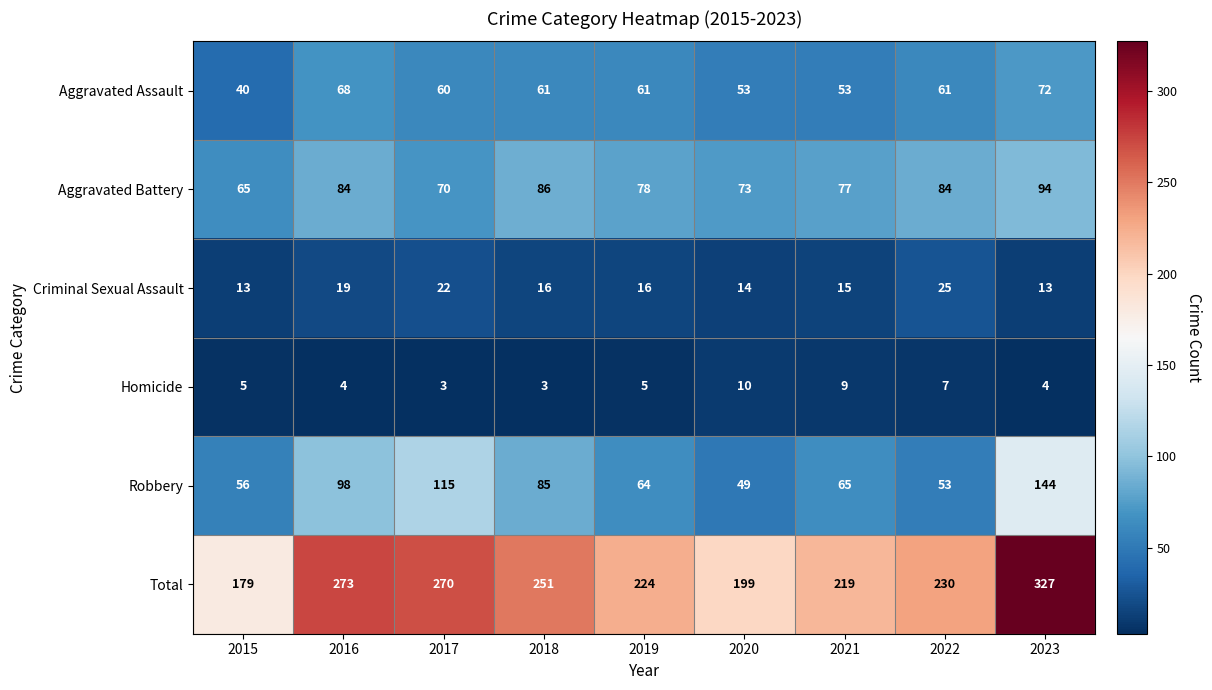

Which series has the largest total across all categories?

Total